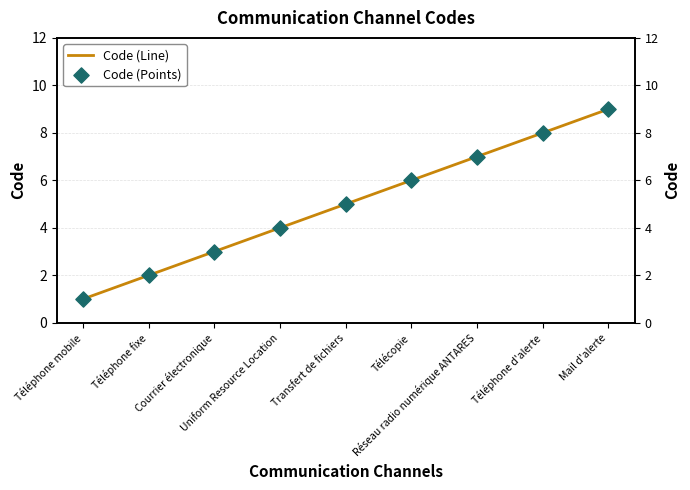

At which category is the sum across all series the highest?

Mail d'alerte